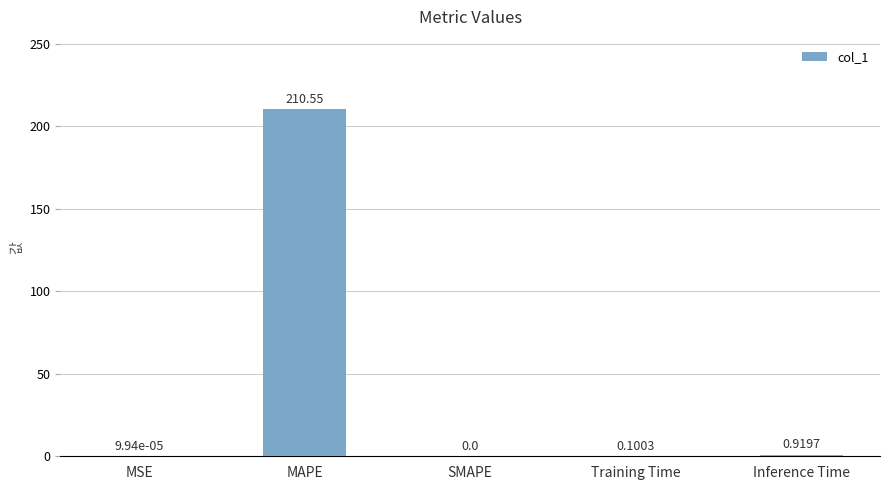

At which label is the value closest to 105?

Inference Time